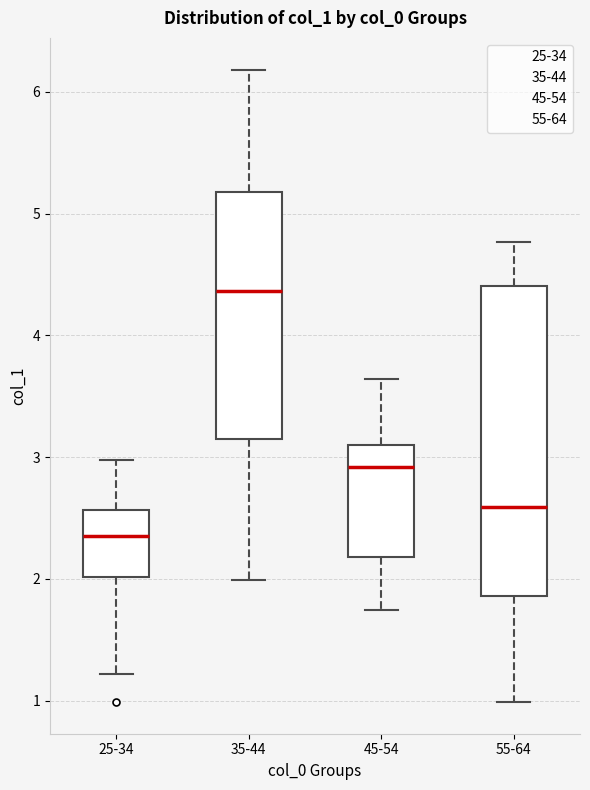

Reading left to right, read every box against the y-axis: the position of its median line, the range the box covers, and the ends of its whiskers. The values are not printed on the chart, so give them approximately, as read against the axis.

25-34: median 2.3, box 2.0 to 2.6, whiskers 1.2 to 3.0
35-44: median 4.4, box 3.2 to 5.2, whiskers 2.0 to 6.2
45-54: median 2.9, box 2.2 to 3.1, whiskers 1.7 to 3.6
55-64: median 2.6, box 1.9 to 4.4, whiskers 1.0 to 4.8